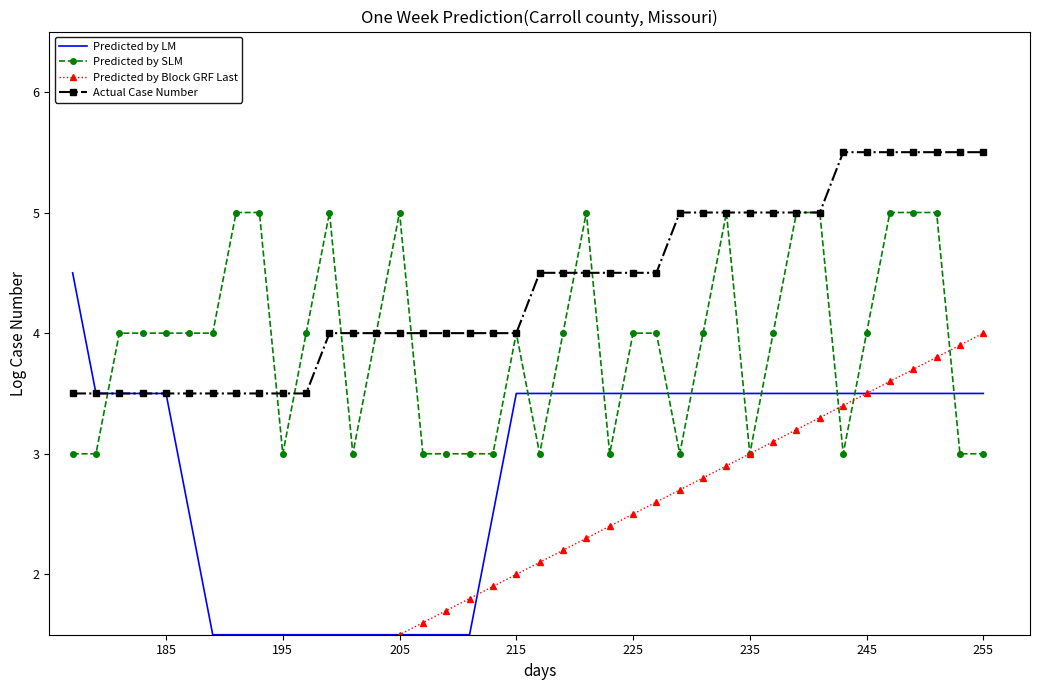

What are all the series names shown in the legend?

Predicted by LM, Predicted by SLM, Predicted by Block GRF Last, Actual Case Number